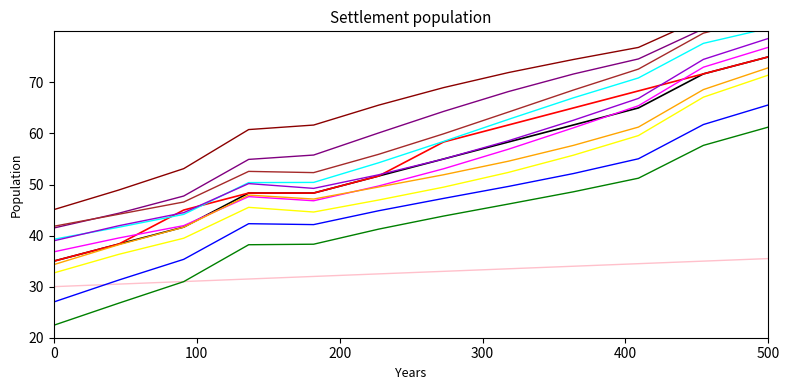

What is the difference between the second highest and minimum values in the x series?

36.7